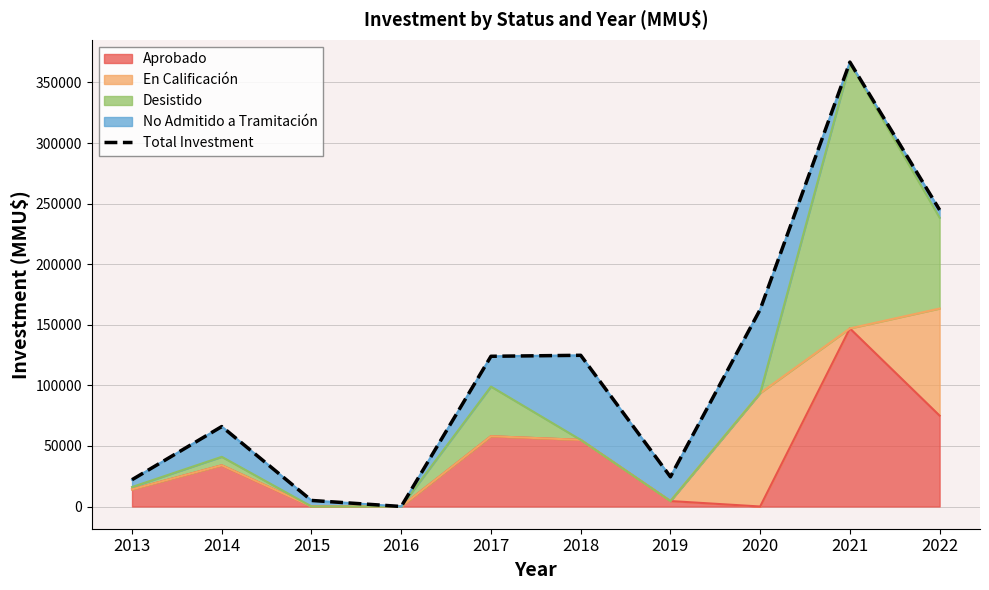

At which category does the chart reach its peak across all series?

2021